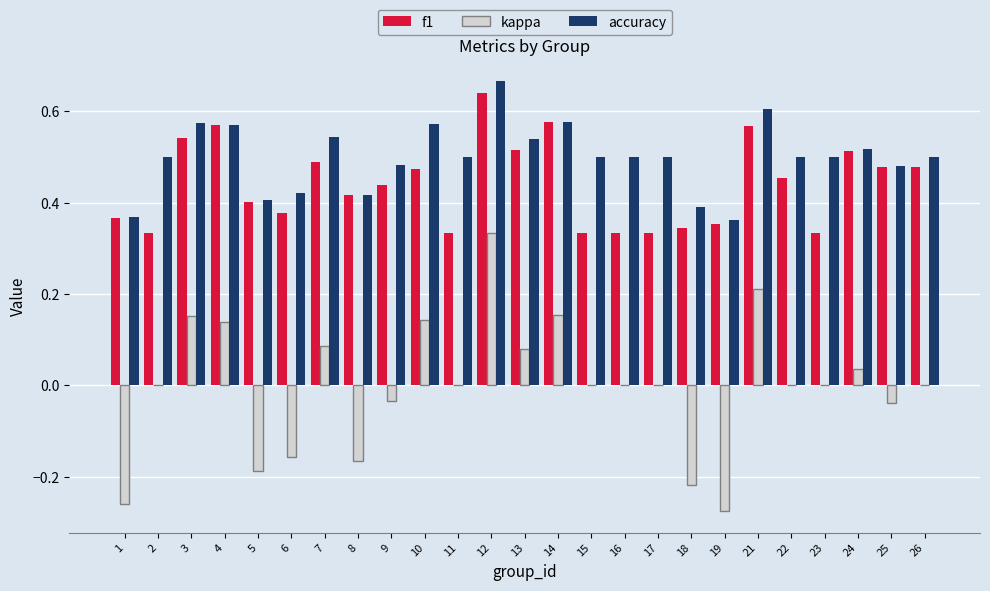

Which category has the highest value across all series?

12